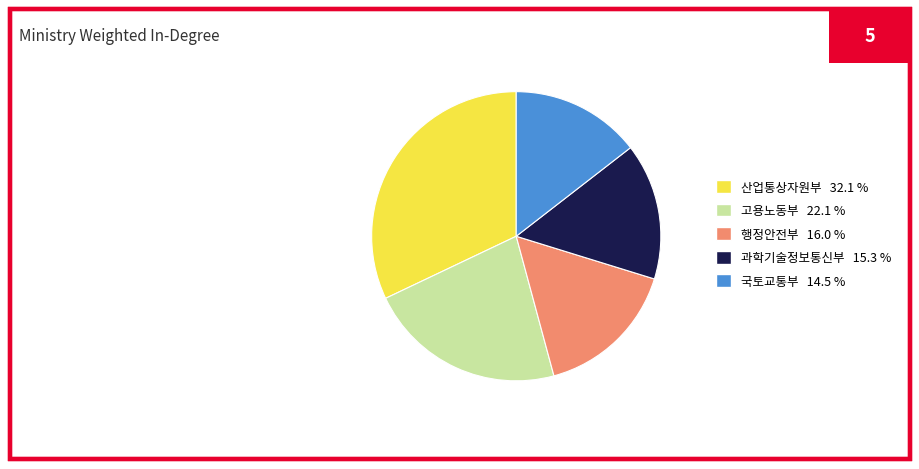

Count the number of slices in the pie.

5